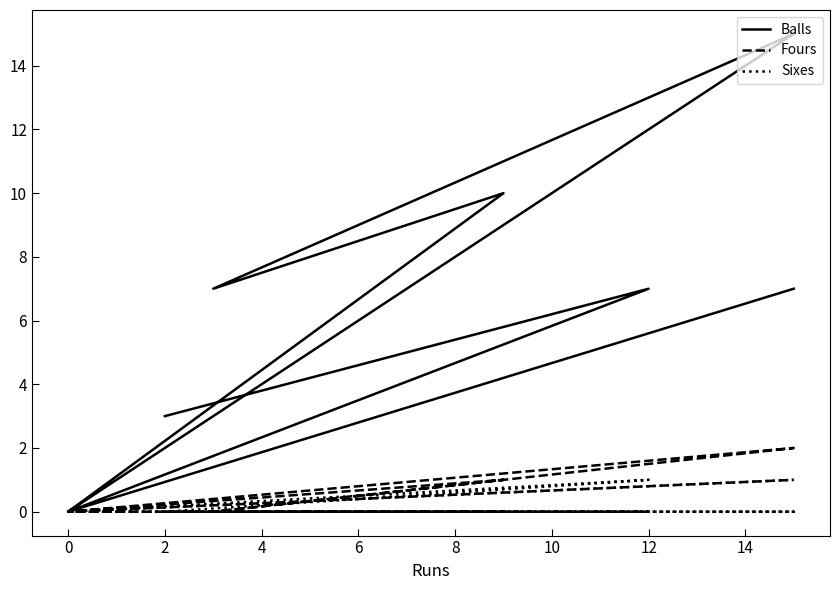

Rank the series at 4 from lowest to highest value.

Sixes, Fours, Balls